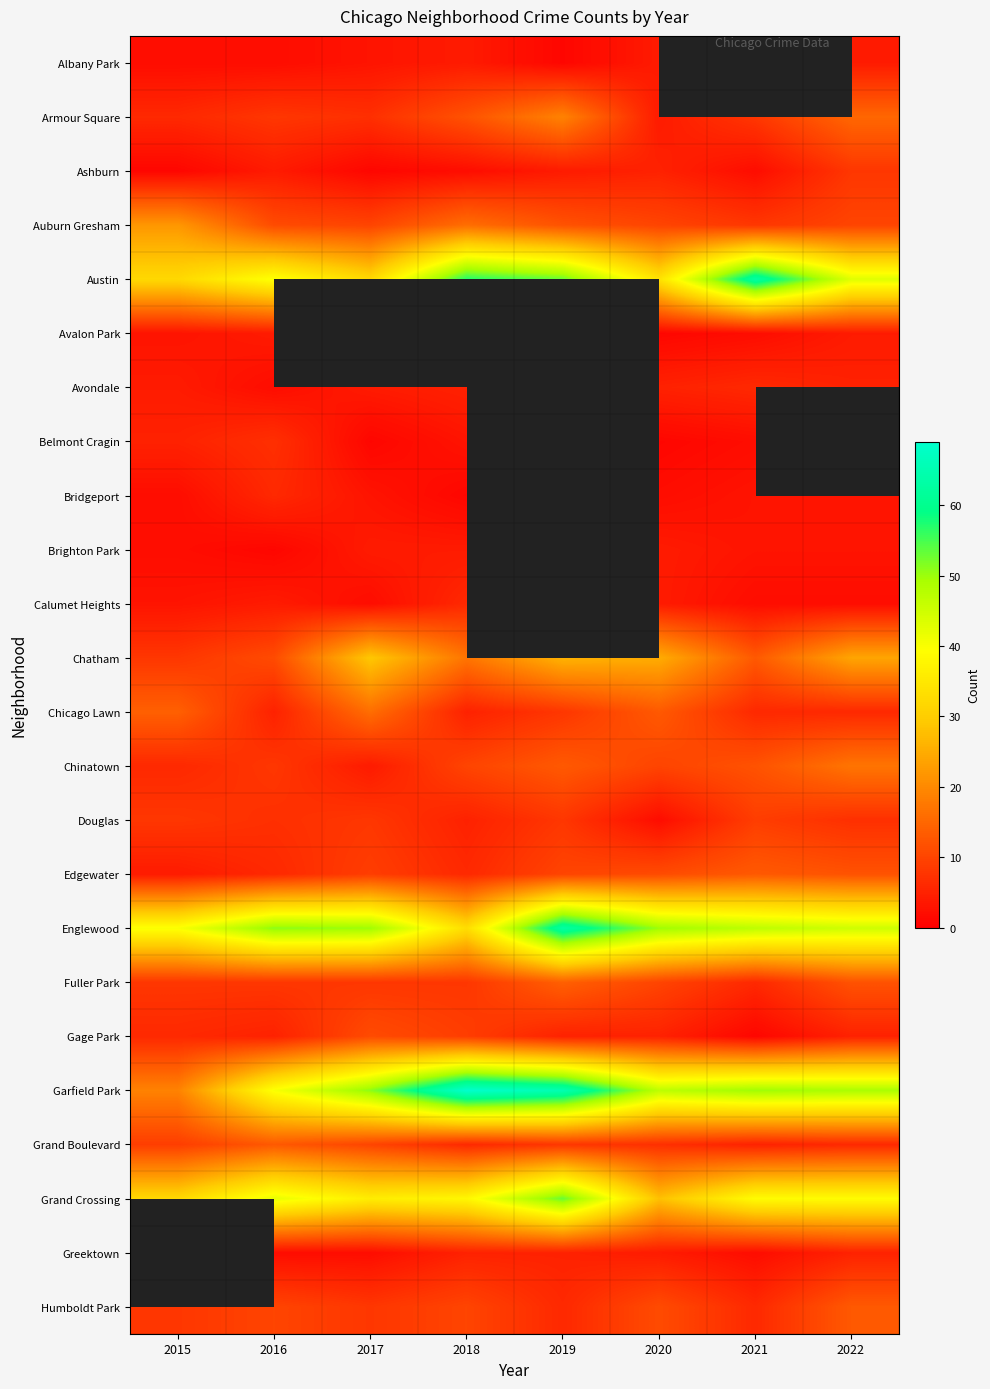

Between 2021 and 2016, which is larger?

2016